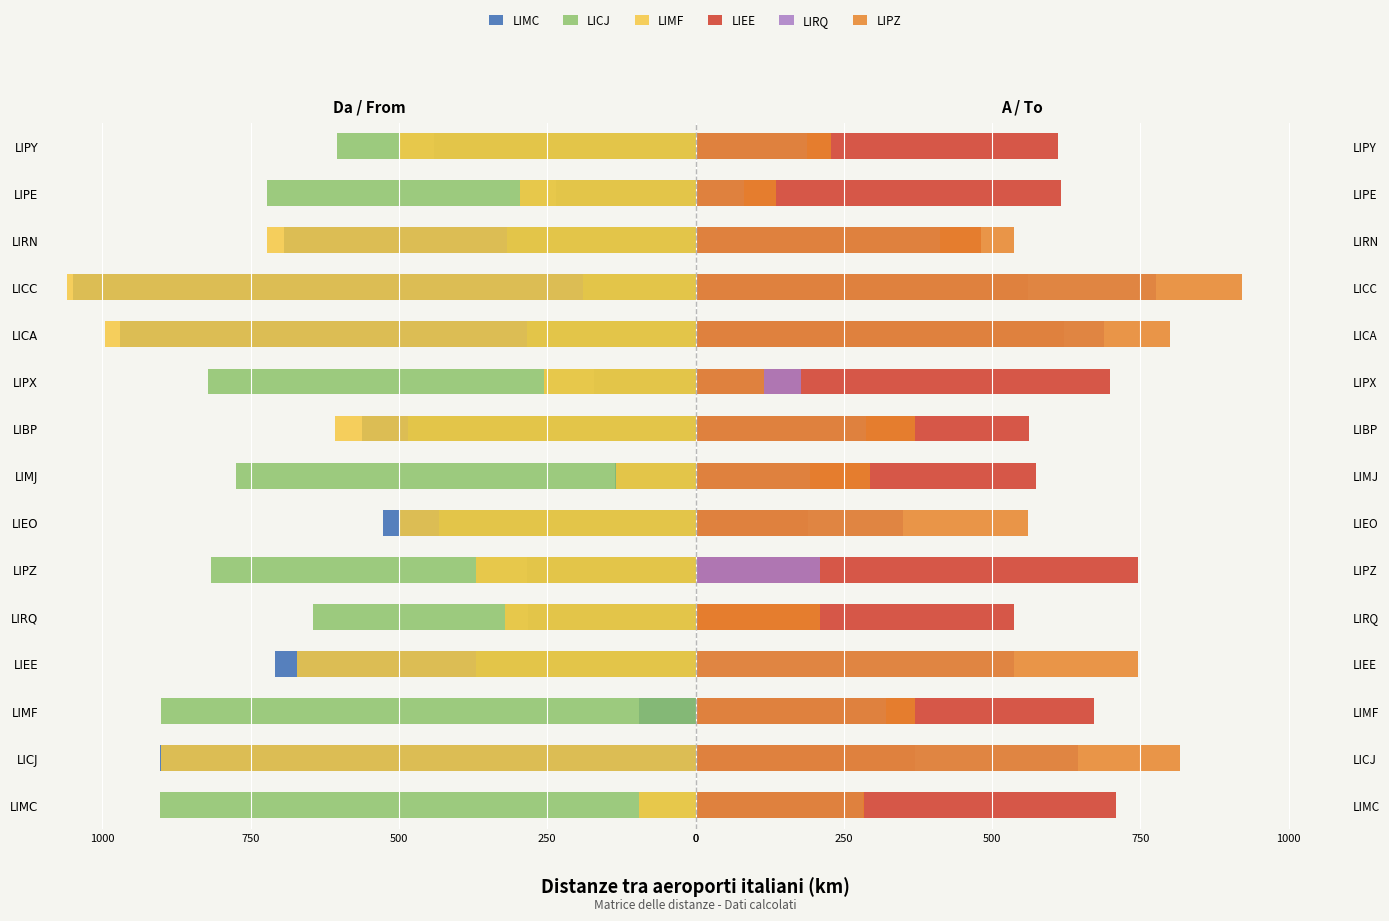

Rank the series by their maximum value, from highest to lowest.

LIMF, LIMC, LIPZ, LICJ, LIRQ, LIEE